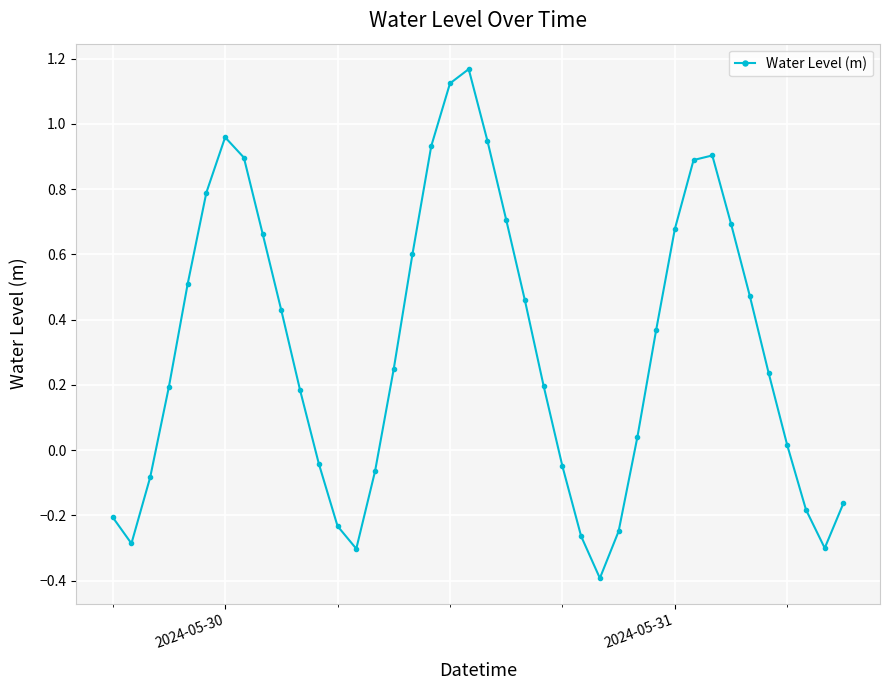

What is the value of the 6th point from the left?

0.8